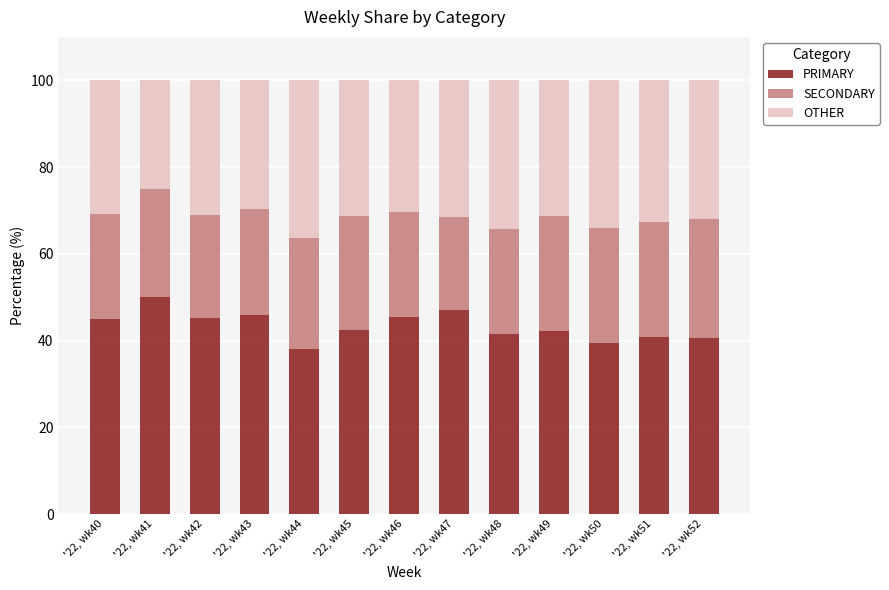

What is the total value across all series at '22, wk48?

100.0